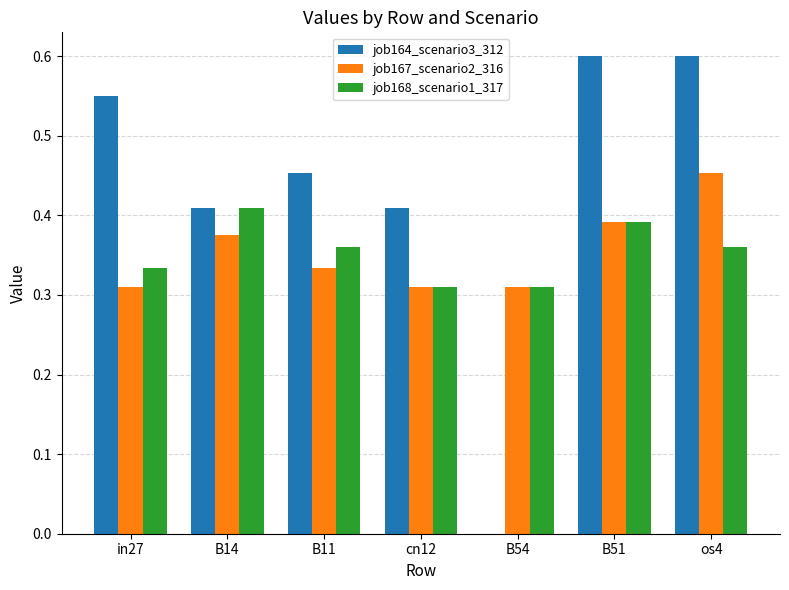

Which series changed the most between in27 and cn12?

job164_scenario3_312